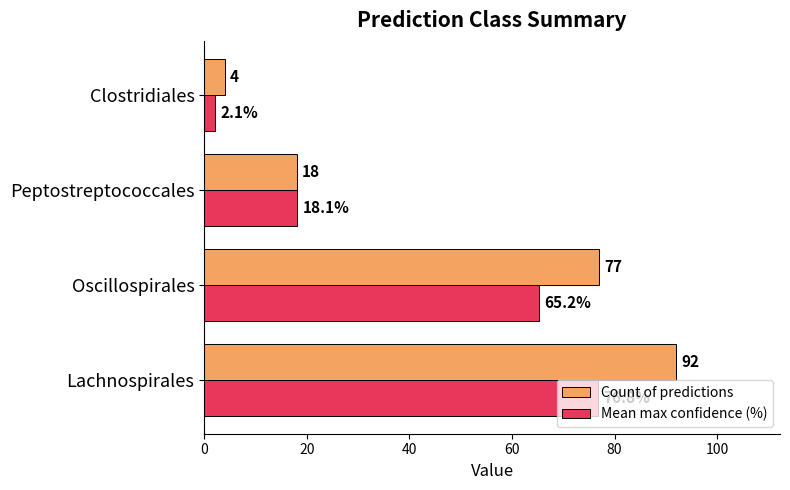

What is the sum of all Count of predictions values?

191.0